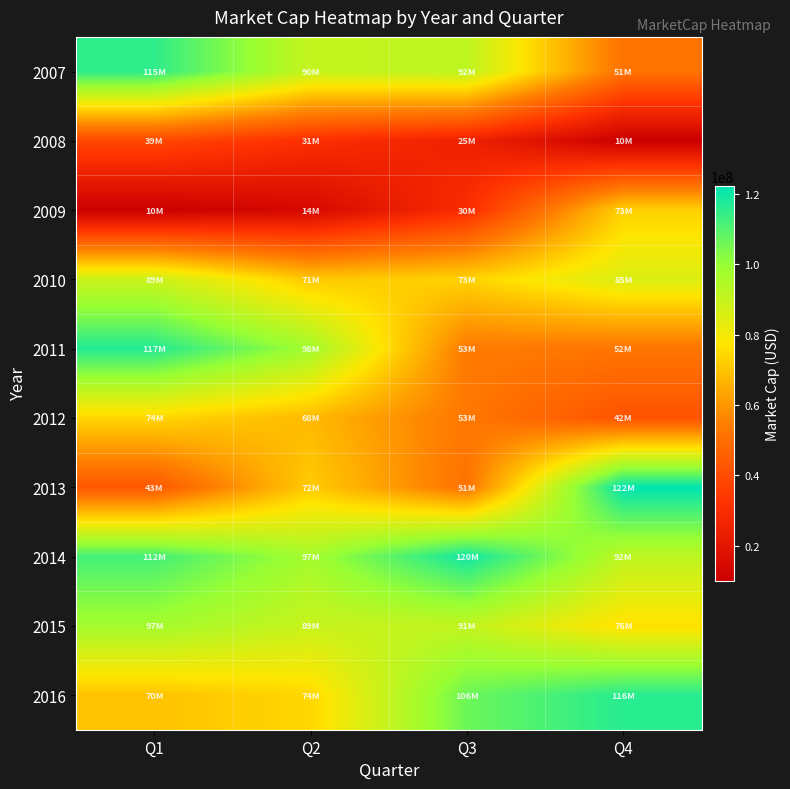

Reading left to right, list all the values displayed in this chart.

2007: Q1=115394560.0	Q2=90091360.0	Q3=91645380.0	Q4=51410800.0
2008: Q1=38695680.0	Q2=30855000.0	Q3=25263840.0	Q4=10063650.0
2009: Q1=10222450.0	Q2=14313880.0	Q3=30094540.0	Q4=73050000.0
2010: Q1=88895680.0	Q2=71087220.0	Q3=73450130.0	Q4=85171600.0
2011: Q1=116989040.0	Q2=97815300.0	Q3=53469000.0	Q4=51996000.0
2012: Q1=74317500.0	Q2=67680465.0	Q3=52611680.0	Q4=41791400.0
2013: Q1=43051680.0	Q2=71778256.6	Q3=51078200.0	Q4=122233050.0
2014: Q1=112275630.0	Q2=97189730.0	Q3=119770680.0	Q4=91789950.0
2015: Q1=97275860.0	Q2=89457500.0	Q3=90687000.0	Q4=76305880.0
2016: Q1=69989040.0	Q2=74230800.0	Q3=106397480.0	Q4=116294920.0